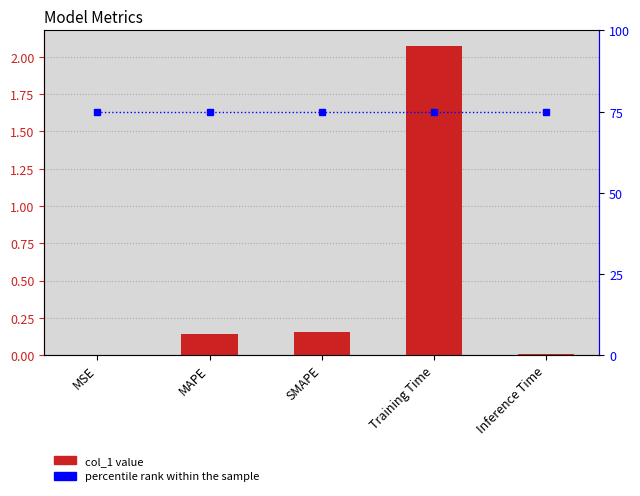

What is the value of the percentile rank within the sample bar at the 5th from the left?

75.0